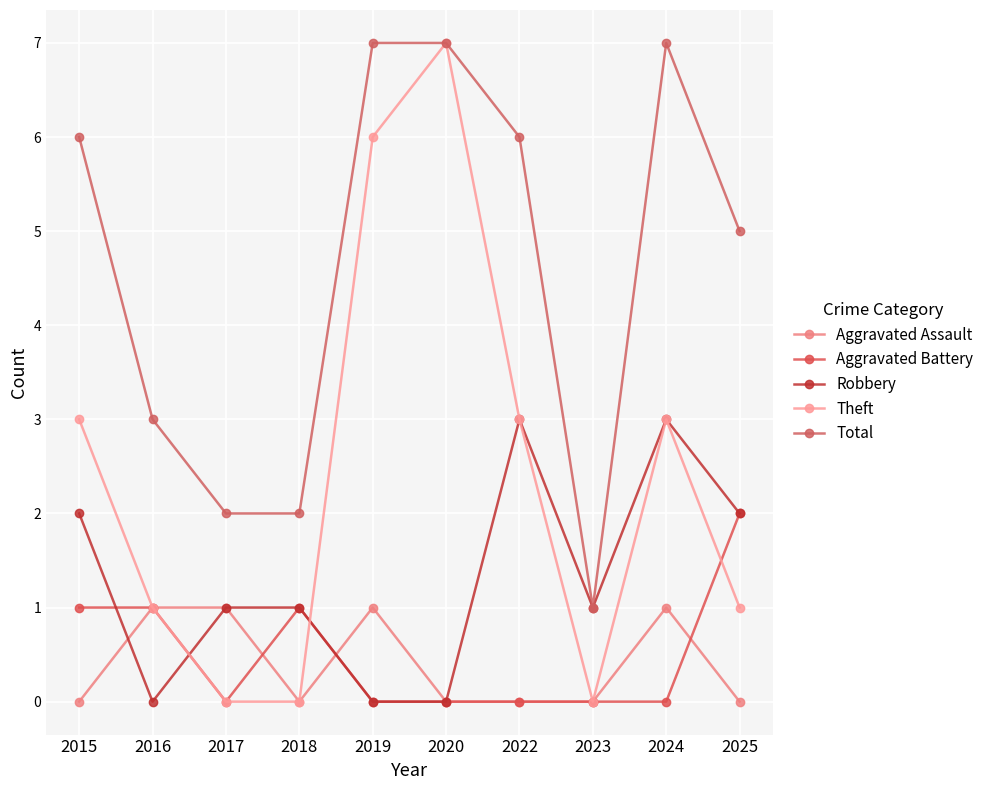

Which has a higher value, 2018 or 2017?

2017